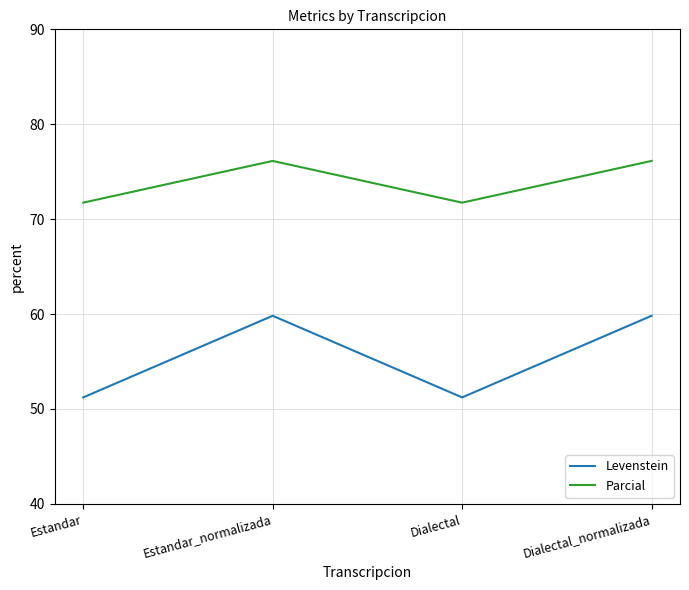

Between Dialectal and Dialectal_normalizada, which series saw the biggest shift?

Levenstein